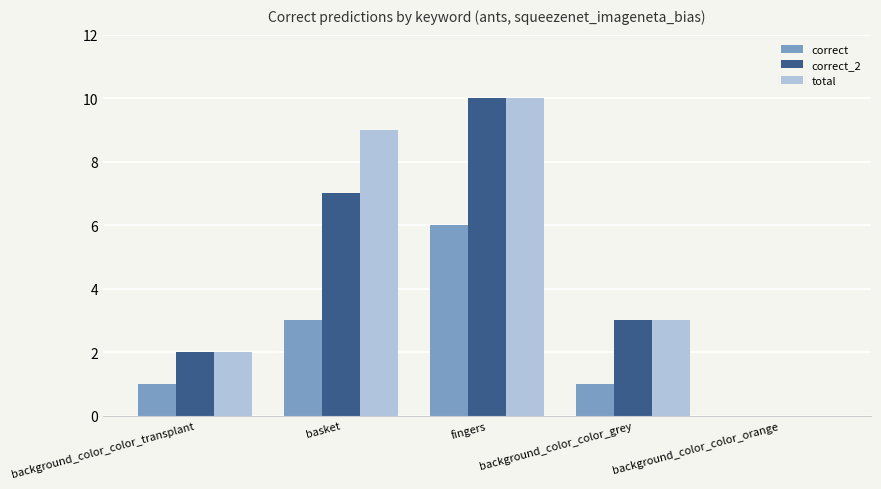

What is the sum of the total values at background_color_color_grey and fingers?

13